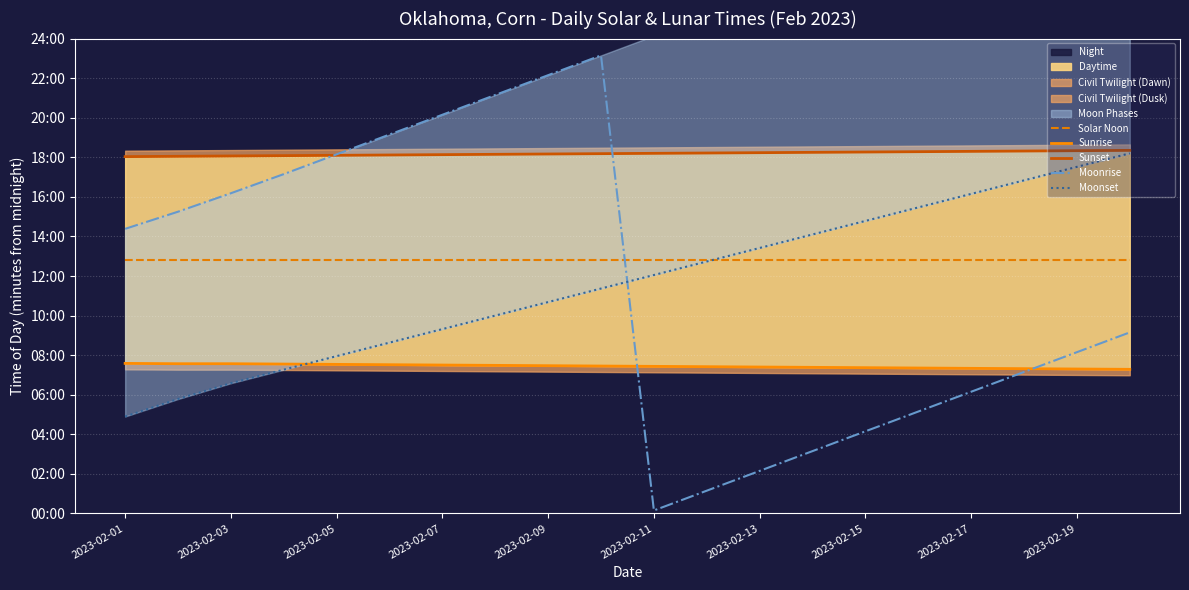

What is the difference between the maximum and minimum values in the Moonrise series?

1380